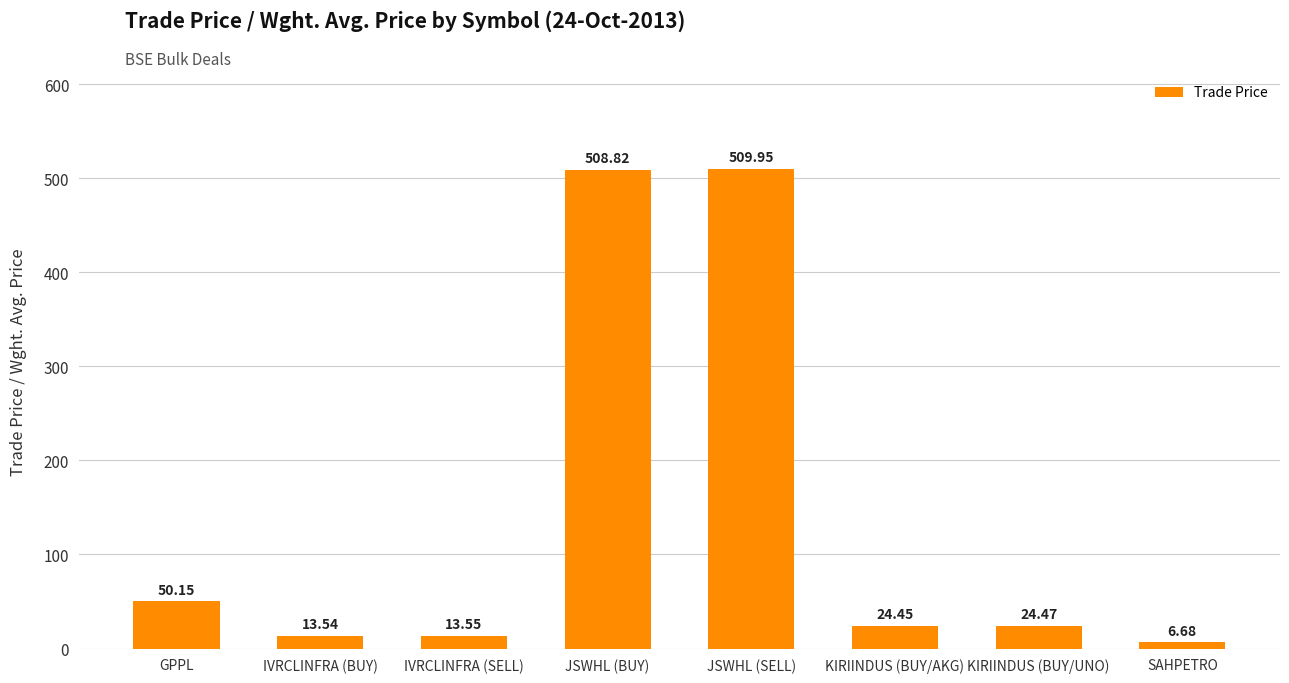

What is the difference between the values at IVRCLINFRA (SELL) and JSWHL (SELL)?

496.4